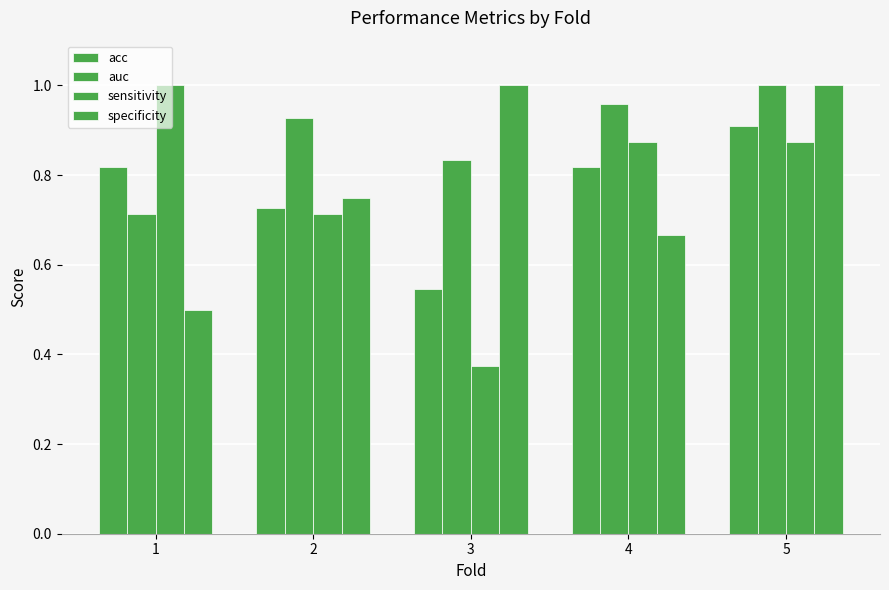

What is the average value of the specificity series?

0.8